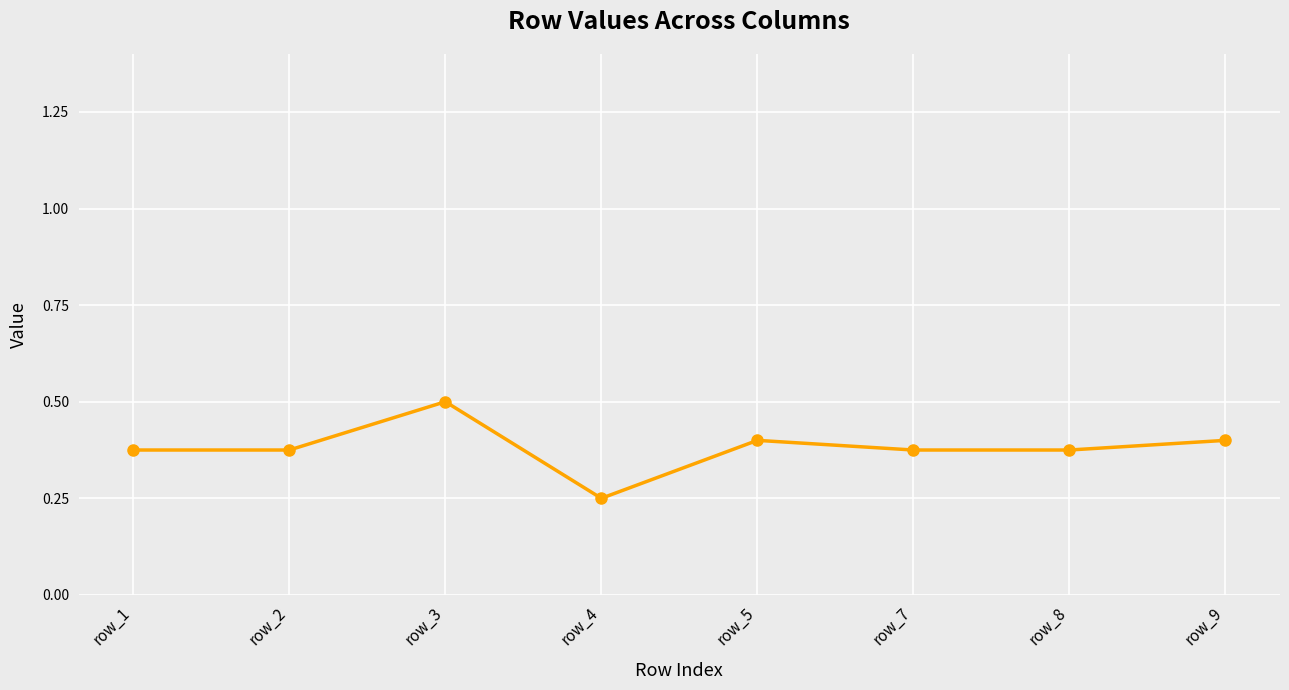

The value at row_7 is 0.6. True or false?

False